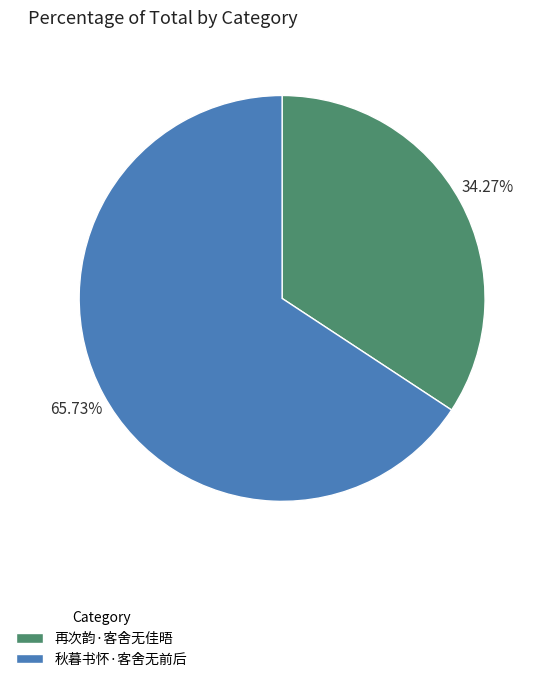

How many slices are in this pie chart?

2